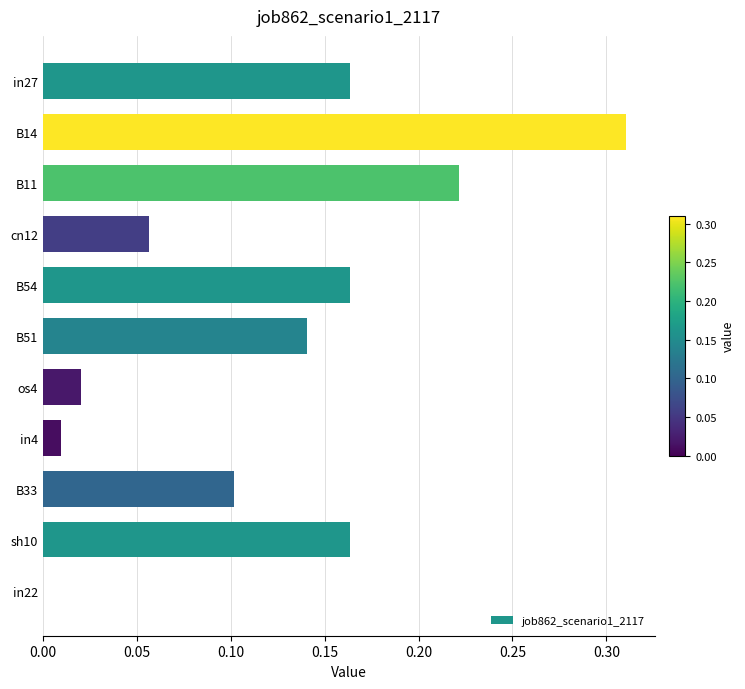

How many positive values are there?

10